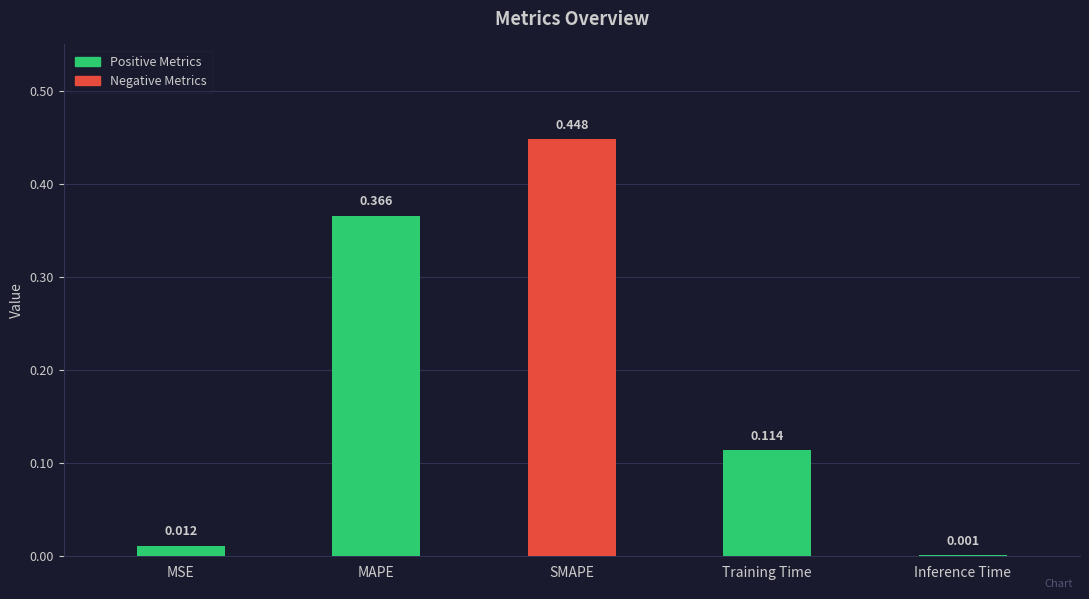

Which label corresponds to the largest value in the chart?

SMAPE